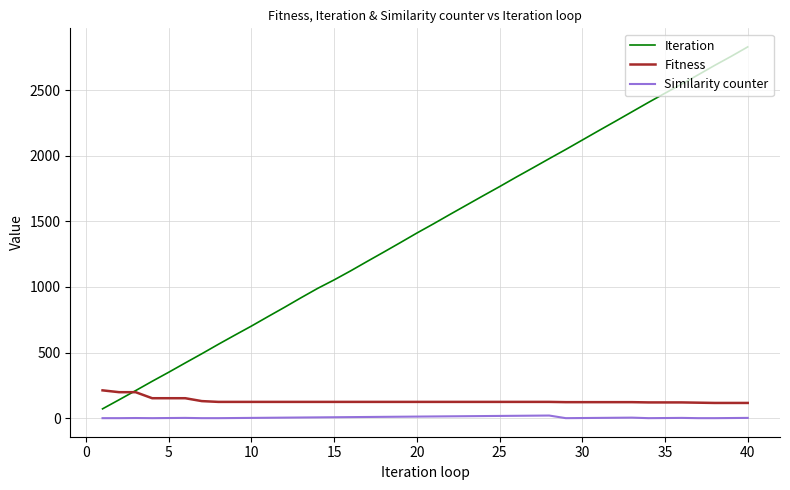

Which series has the largest total across all categories?

Iteration